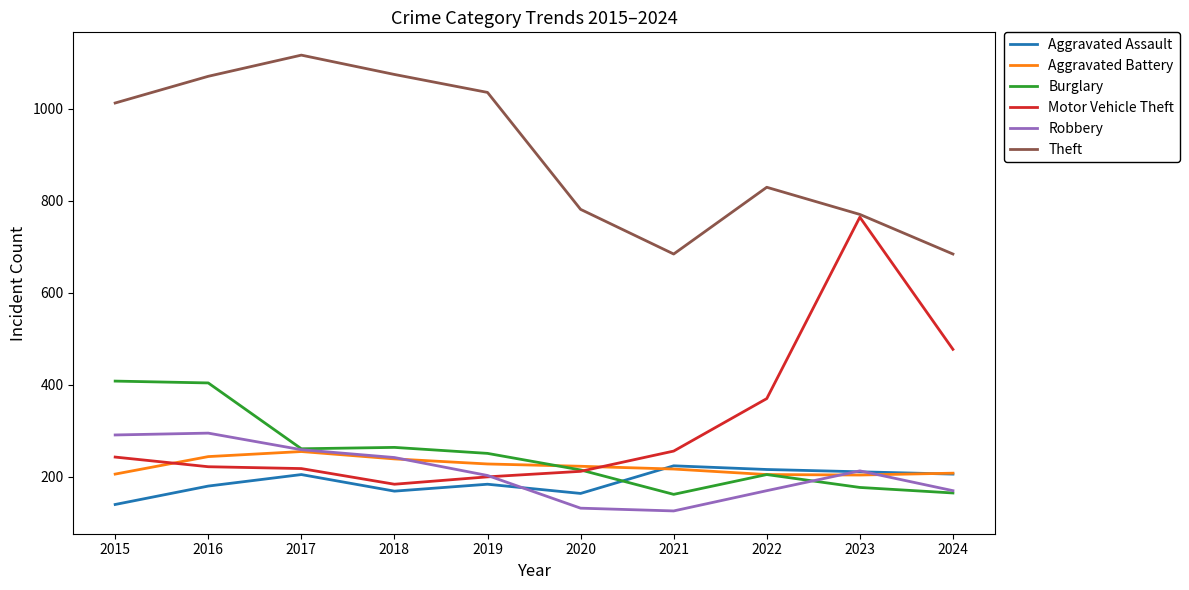

Read the Aggravated Assault value at 2015.

140